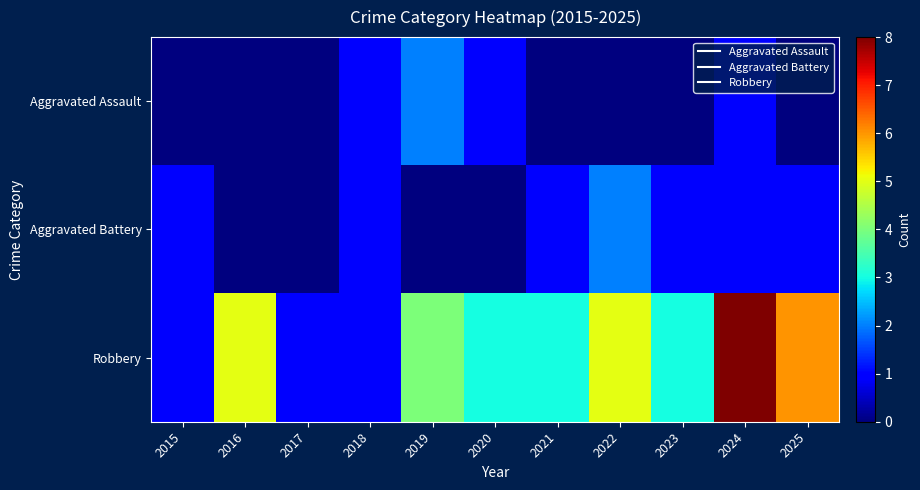

What is the spread (max minus min) of values at 2015?

1